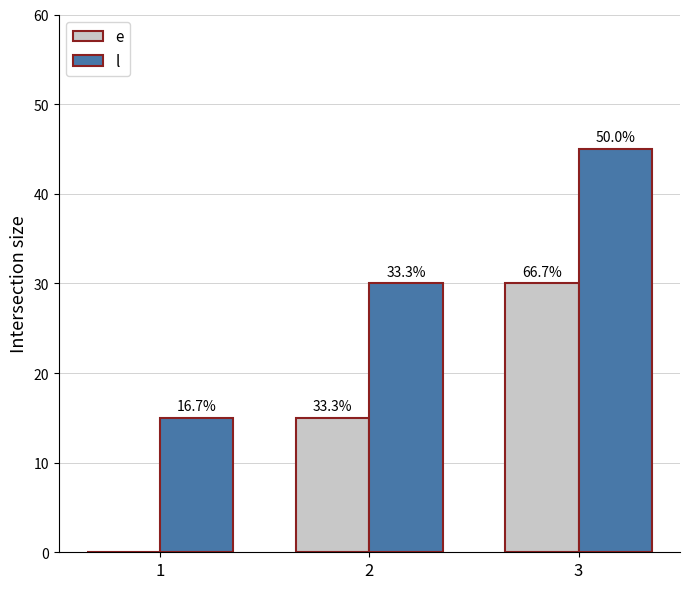

What are all the series names shown in the legend?

e, l